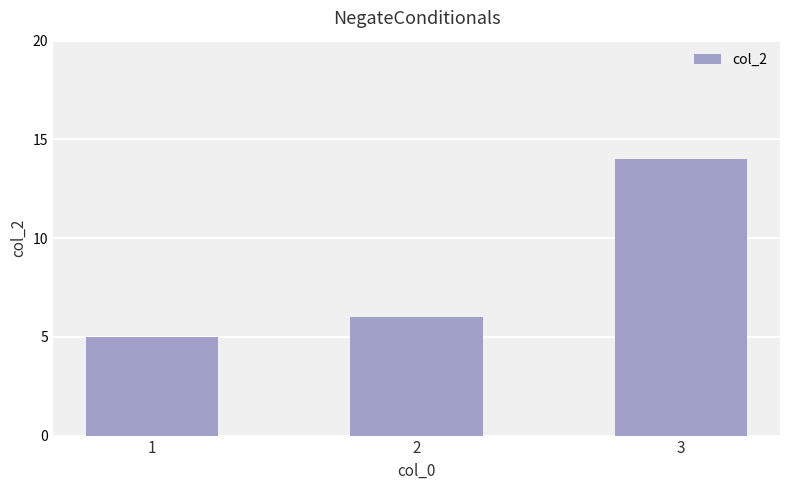

True or false: the data shows 8 at 3.

False